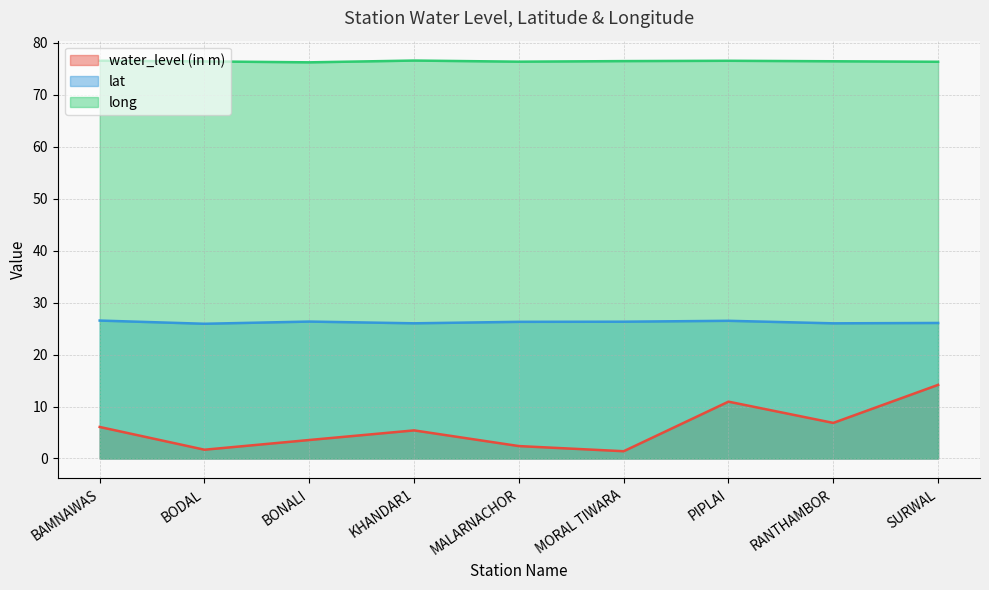

At PIPLAI, list the series in order from largest to smallest.

long, lat, water_level (in m)